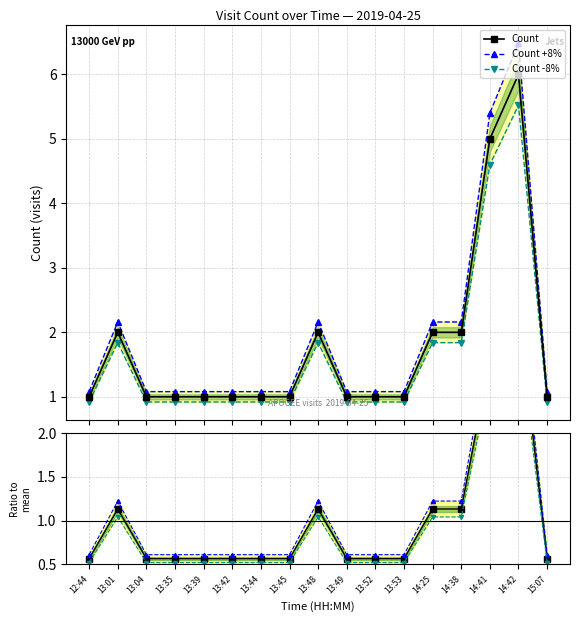

Does the chart have visible grid lines?

Yes